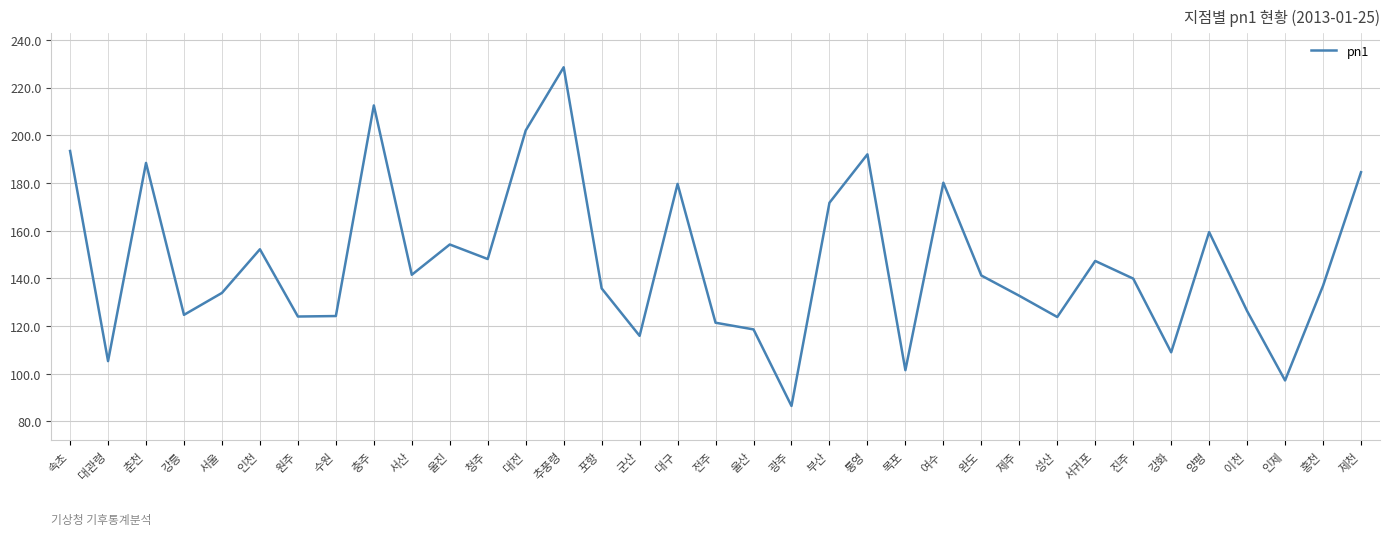

At which category does the data reach its first local peak?

춘천